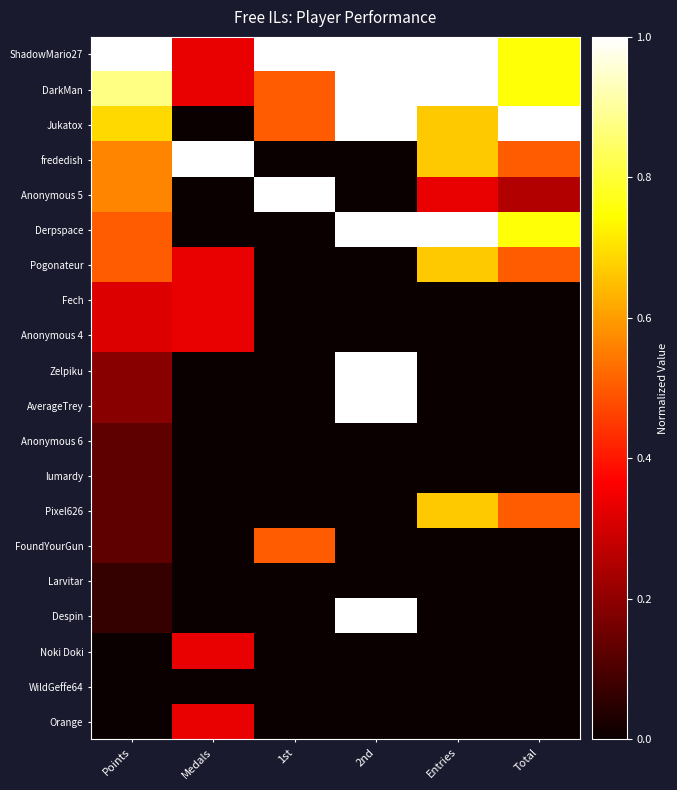

What is the greatest value displayed?

1.0